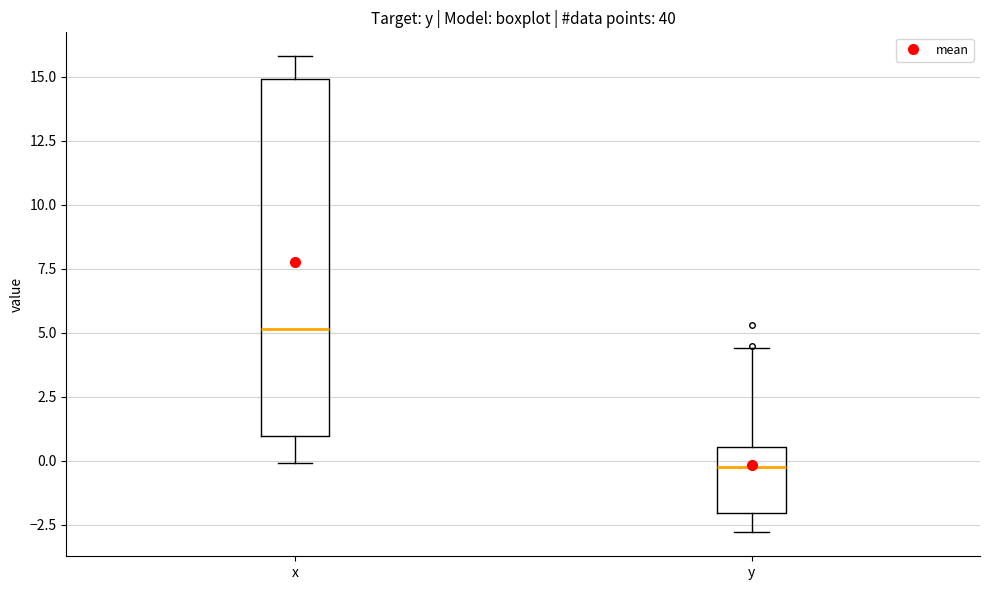

Reading left to right, transcribe this box plot: for each box, give where its median line is, the range the box spans, and where its two whiskers end, as read against the y-axis. The values are not printed on the chart, so give them approximately, as read against the axis.

x: median 5.0, box 1.0 to 15.0, whiskers 0.0 to 16.0
y: median 0.0, box -2.0 to 0.5, whiskers -3.0 to 4.5